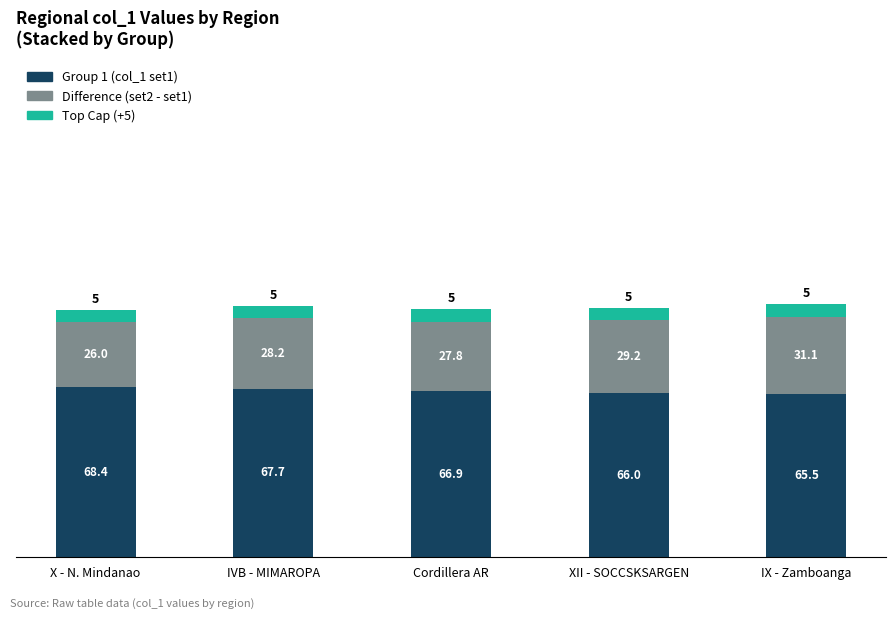

How many data points does each series have?

5